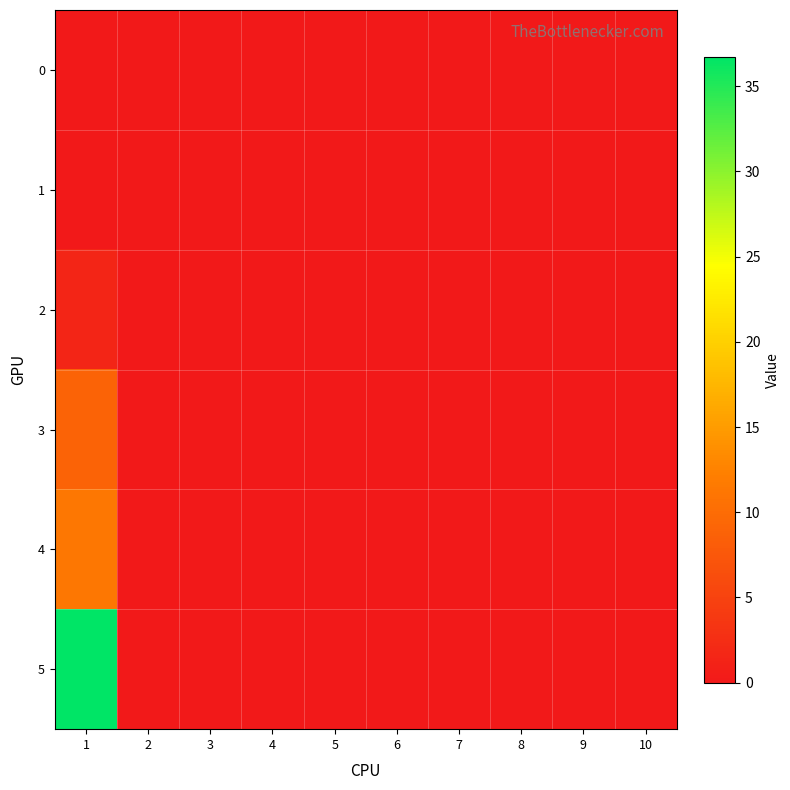

Rank the series at 3 from lowest to highest value.

0, 1, 2, 3, 4, 5